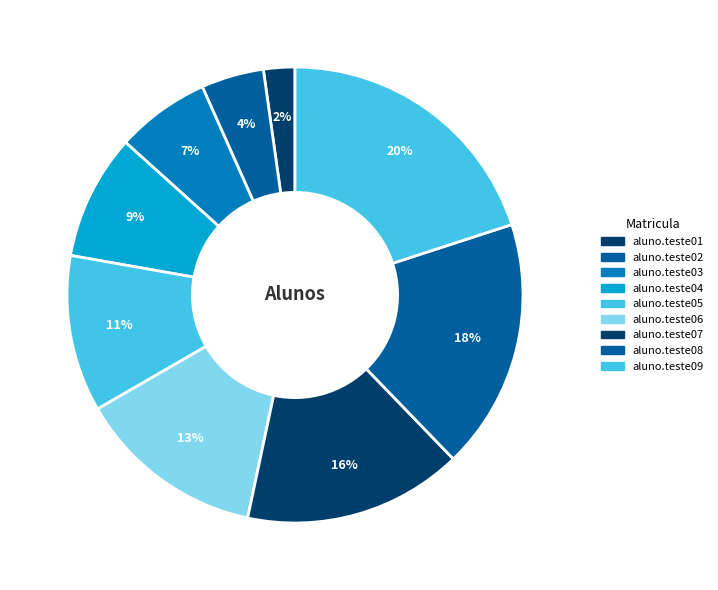

Which slice is the smallest?

aluno.teste01